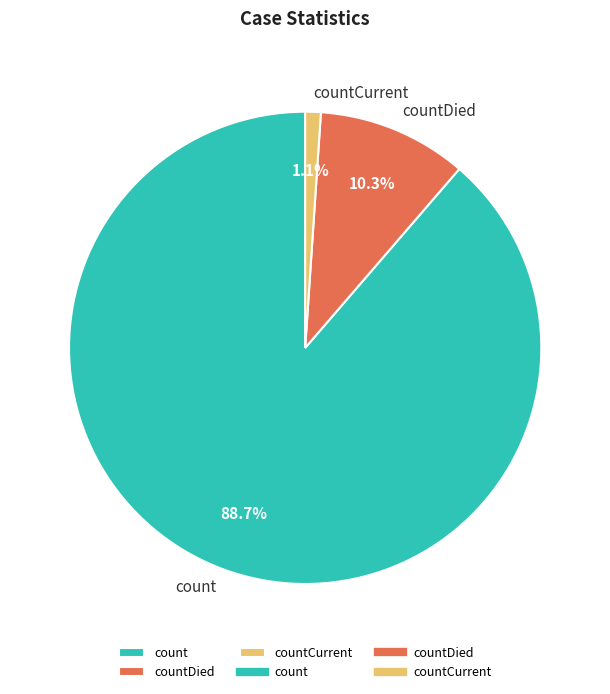

The count slice represents 96% of the pie. True or false?

False